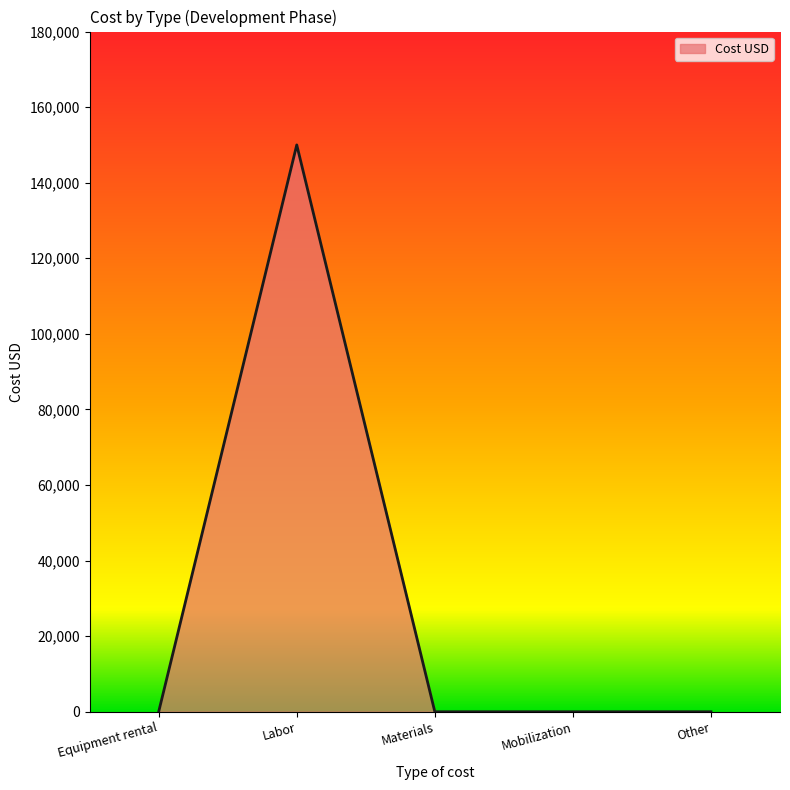

Does the chart display data point markers on the line(s)?

No